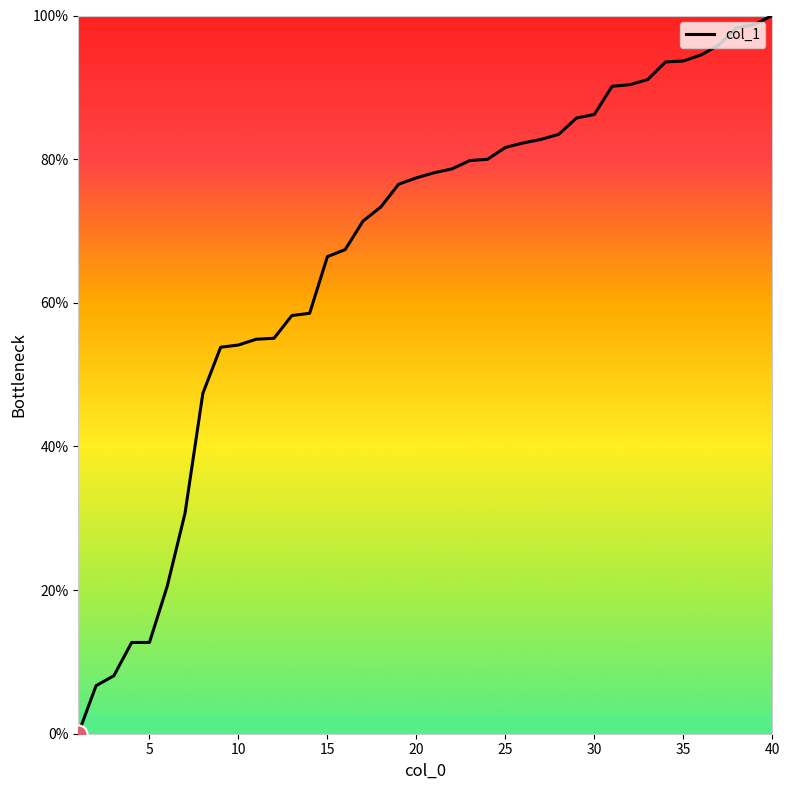

What is the maximum value shown in the chart?

100.0